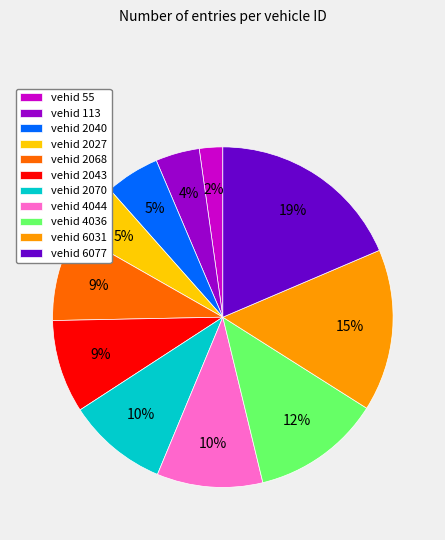

True or false: vehid 2043 accounts for 9% of the total.

True